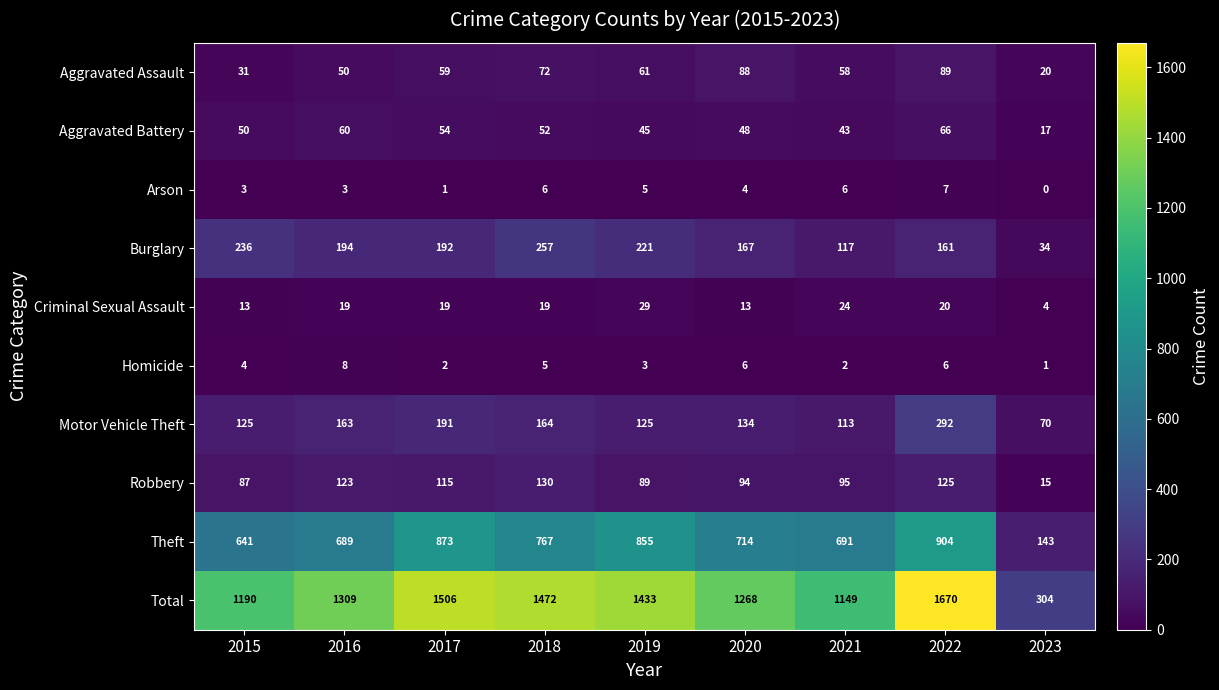

What is the minimum value for Criminal Sexual Assault?

4